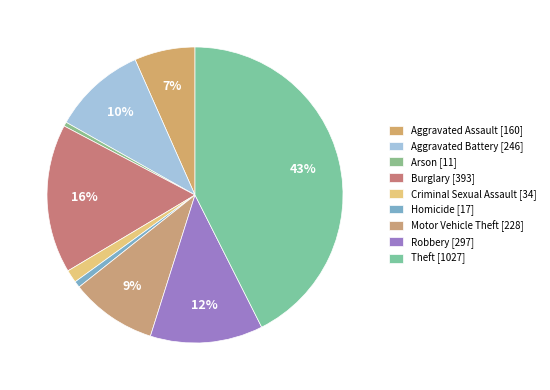

What is the ratio of the value at Motor Vehicle Theft [228] to the value at Arson [11]?

20.7